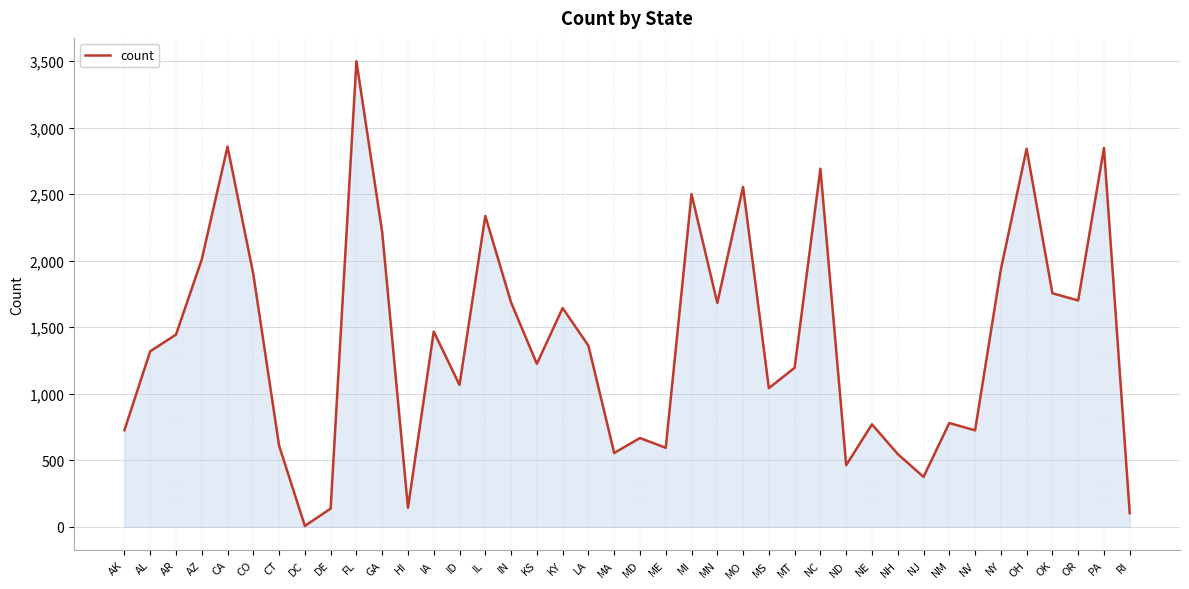

True or false: there are more than 2 points higher than both neighbors.

True